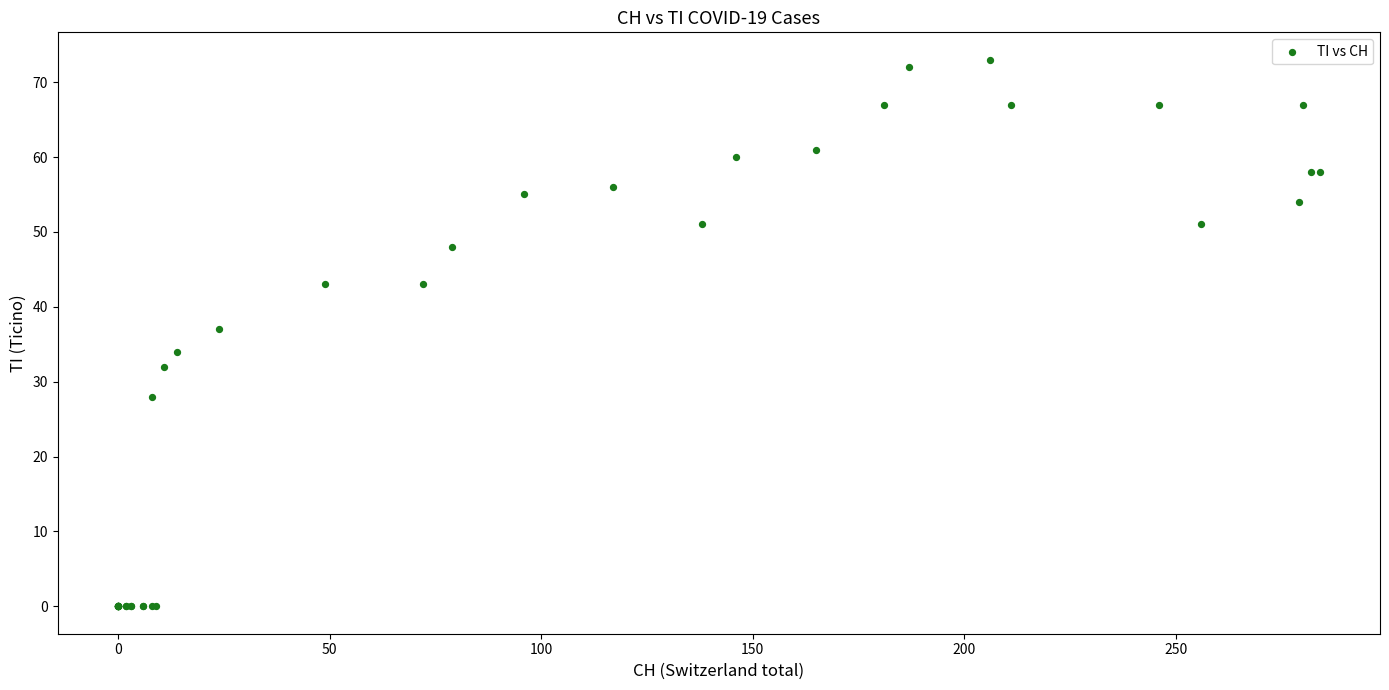

What Y value in the scatter plot is closest to 36?

37